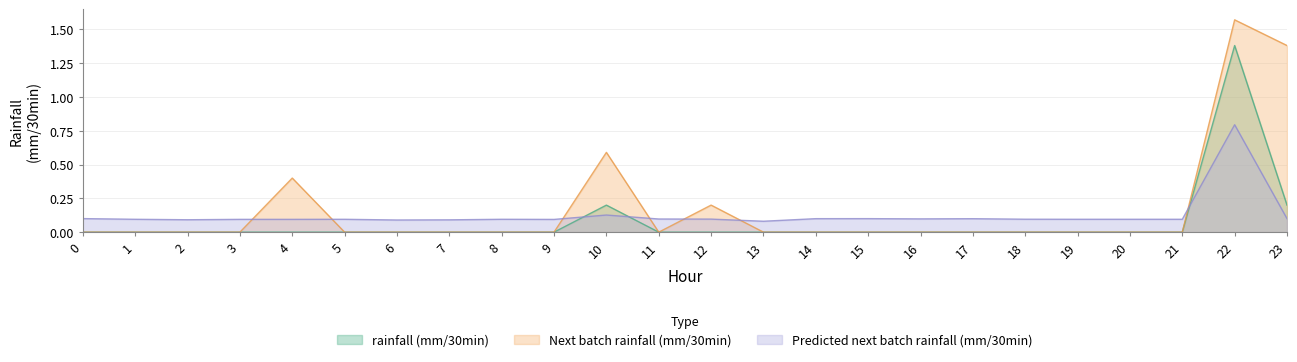

How many interior local peaks does the rainfall (mm/30min) series have?

2